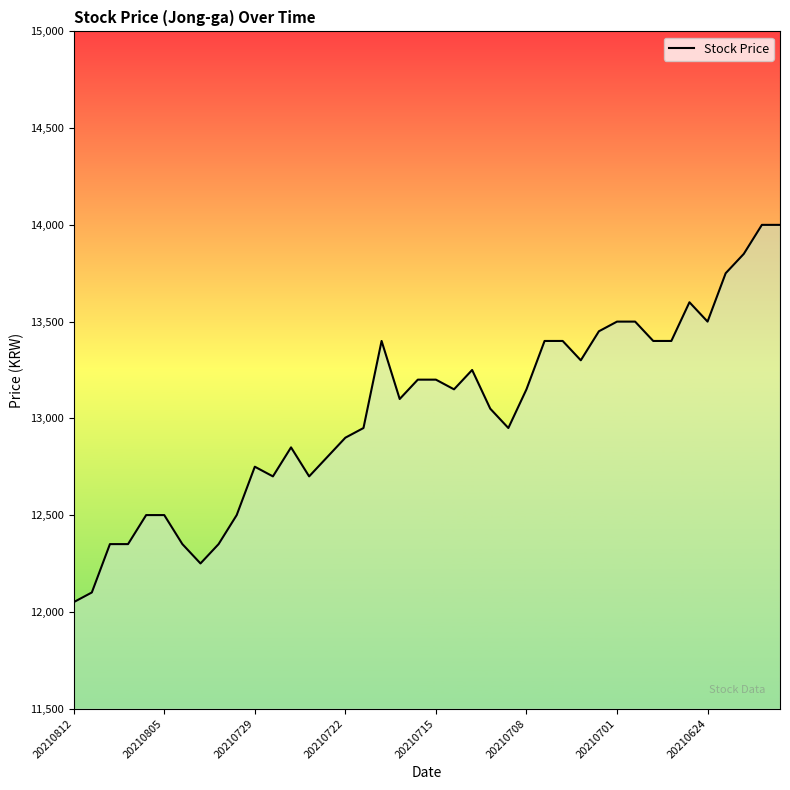

What is the minimum value shown in the chart?

12050